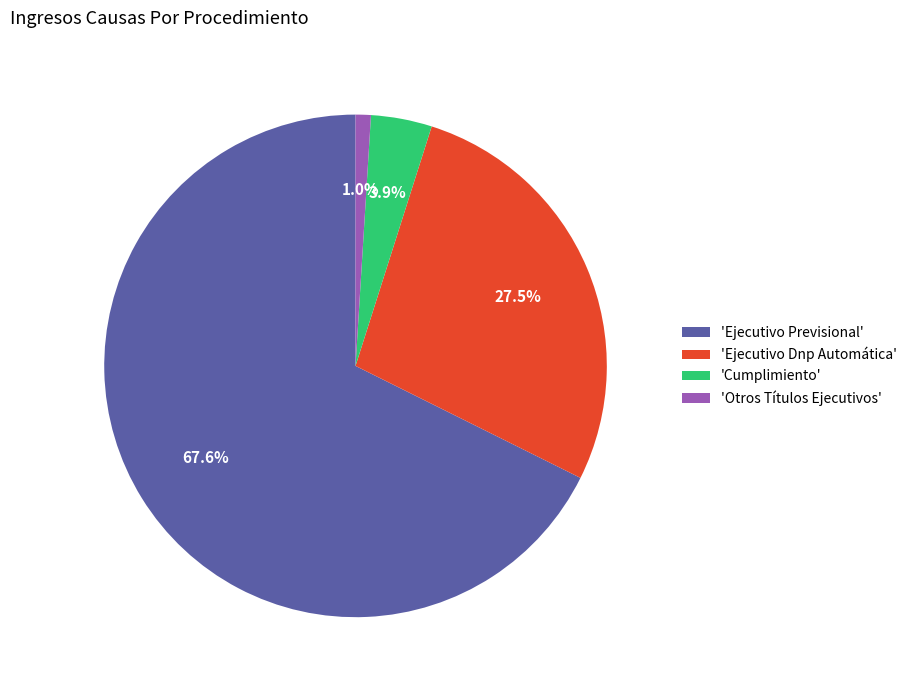

Combined, do 'Ejecutivo Previsional' and 'Otros Títulos Ejecutivos' account for over 50%?

Yes